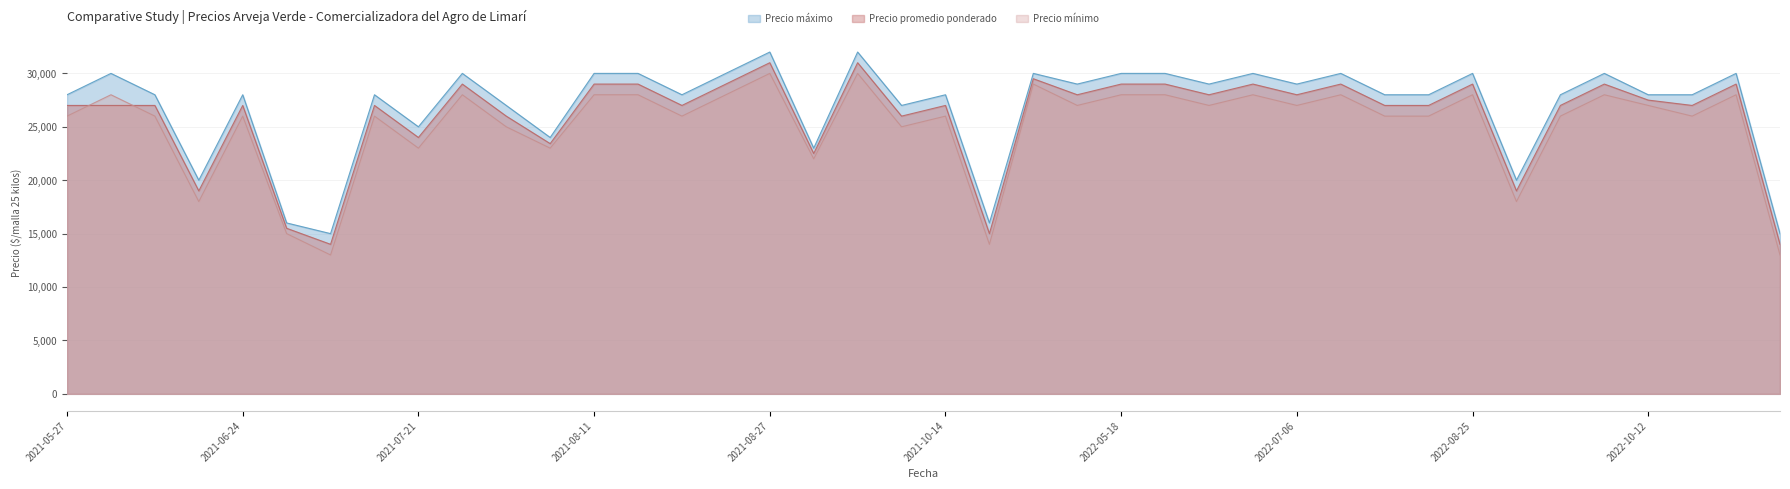

Reading right to left, extract all data points from this chart.

Precio promedio ponderado: 2022-11-09=14000	2022-11-03=29000	2022-10-26=27000	2022-10-12=27500	2022-09-21=29000	2022-09-07=27000	2022-08-31=19000	2022-08-25=29000	2022-08-17=27000	2022-08-11=27000	2022-07-13=29000	2022-07-06=28000	2022-06-30=29000	2022-06-08=28000	2022-05-26=29000	2022-05-18=29000	2022-04-27=28000	2021-10-28=29500	2021-10-20=15000	2021-10-14=27000	2021-09-23=26000	2021-09-22=31000	2021-09-16=22500	2021-08-27=31000	2021-08-26=29000	2021-08-25=27000	2021-08-19=29000	2021-08-11=29000	2021-08-05=23426	2021-07-28=26000	2021-07-22=29000	2021-07-21=24000	2021-07-15=27000	2021-07-14=14000	2021-06-30=15500	2021-06-24=27000	2021-06-23=19000	2021-06-09=27000	2021-06-02=27000	2021-05-27=27000
Precio áximo: 2022-11-09=15000	2022-11-03=30000	2022-10-26=28000	2022-10-12=28000	2022-09-21=30000	2022-09-07=28000	2022-08-31=20000	2022-08-25=30000	2022-08-17=28000	2022-08-11=28000	2022-07-13=30000	2022-07-06=29000	2022-06-30=30000	2022-06-08=29000	2022-05-26=30000	2022-05-18=30000	2022-04-27=29000	2021-10-28=30000	2021-10-20=16000	2021-10-14=28000	2021-09-23=27000	2021-09-22=32000	2021-09-16=23000	2021-08-27=32000	2021-08-26=30000	2021-08-25=28000	2021-08-19=30000	2021-08-11=30000	2021-08-05=24000	2021-07-28=27000	2021-07-22=30000	2021-07-21=25000	2021-07-15=28000	2021-07-14=15000	2021-06-30=16000	2021-06-24=28000	2021-06-23=20000	2021-06-09=28000	2021-06-02=30000	2021-05-27=28000
Precio mínimo: 2022-11-09=13000	2022-11-03=28000	2022-10-26=26000	2022-10-12=27000	2022-09-21=28000	2022-09-07=26000	2022-08-31=18000	2022-08-25=28000	2022-08-17=26000	2022-08-11=26000	2022-07-13=28000	2022-07-06=27000	2022-06-30=28000	2022-06-08=27000	2022-05-26=28000	2022-05-18=28000	2022-04-27=27000	2021-10-28=29000	2021-10-20=14000	2021-10-14=26000	2021-09-23=25000	2021-09-22=30000	2021-09-16=22000	2021-08-27=30000	2021-08-26=28000	2021-08-25=26000	2021-08-19=28000	2021-08-11=28000	2021-08-05=23000	2021-07-28=25000	2021-07-22=28000	2021-07-21=23000	2021-07-15=26000	2021-07-14=13000	2021-06-30=15000	2021-06-24=26000	2021-06-23=18000	2021-06-09=26000	2021-06-02=28000	2021-05-27=26000